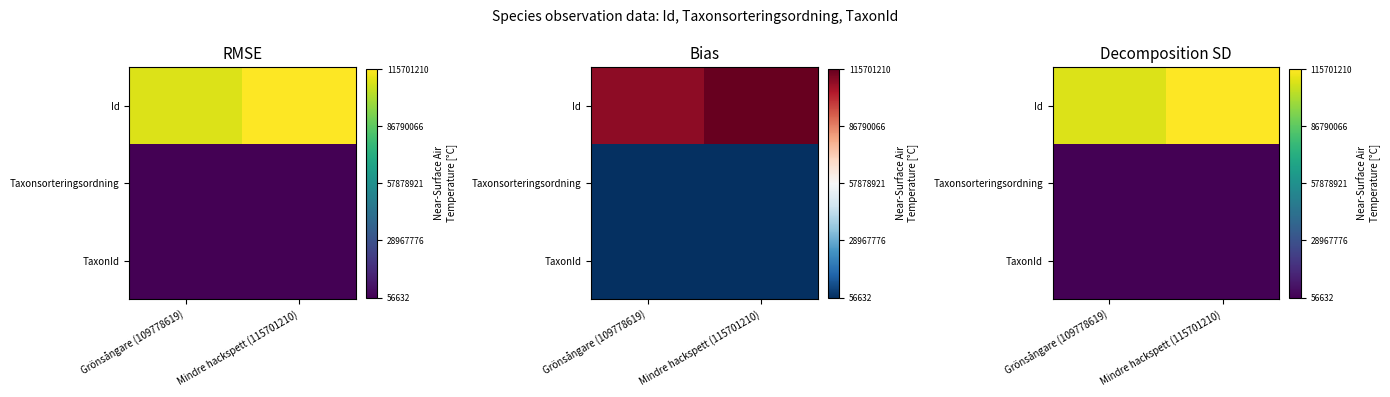

Which series has the largest total across all categories?

Id